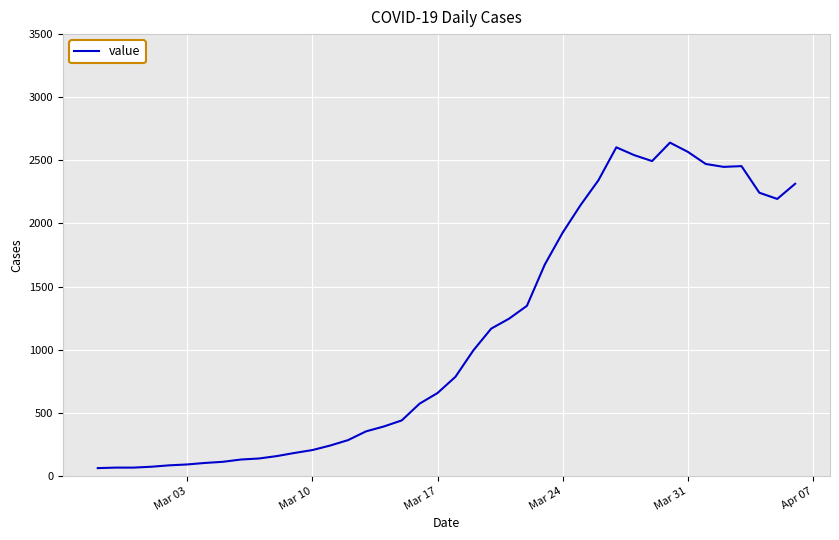

What is the maximum value shown in the chart?

2640